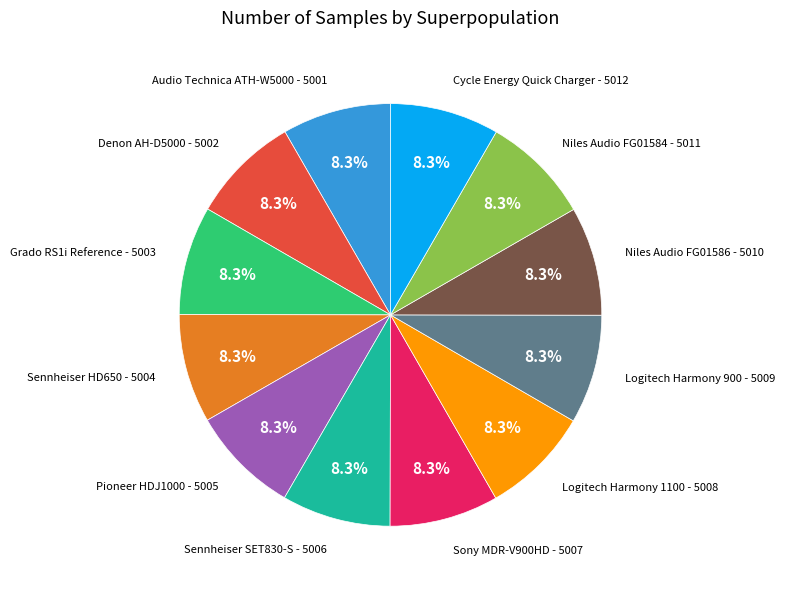

Is there a majority slice in this chart?

No